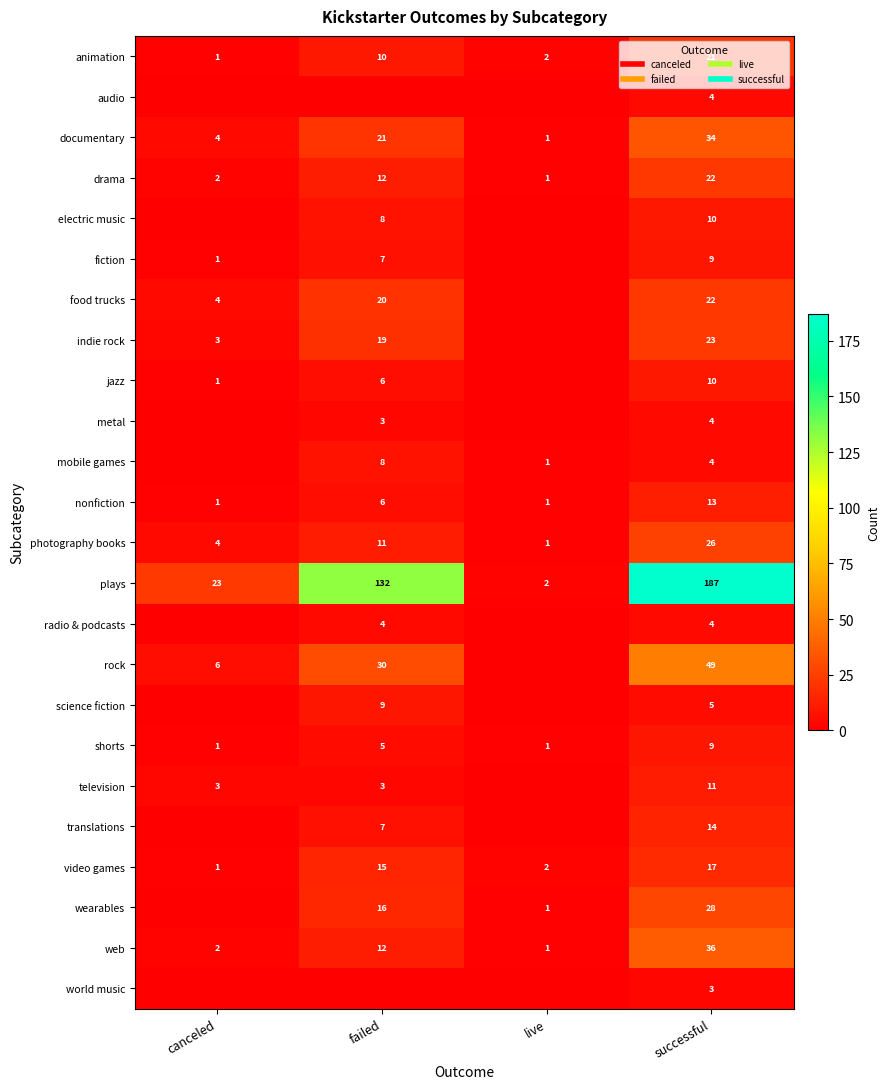

What is the spread (max minus min) of values at canceled?

23